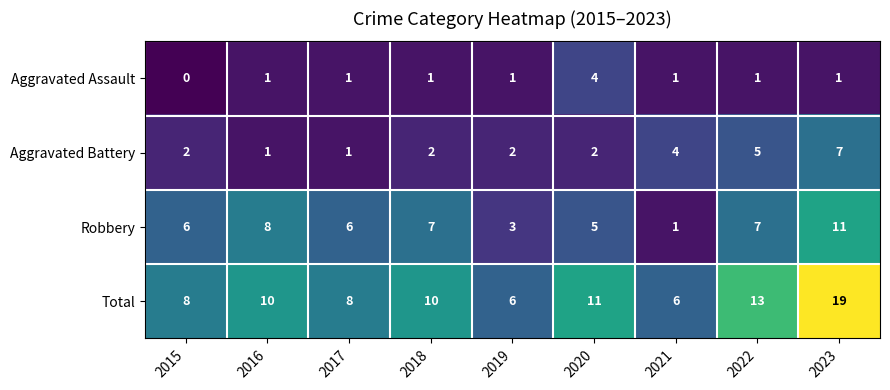

At which category is the sum across all series the highest?

2023